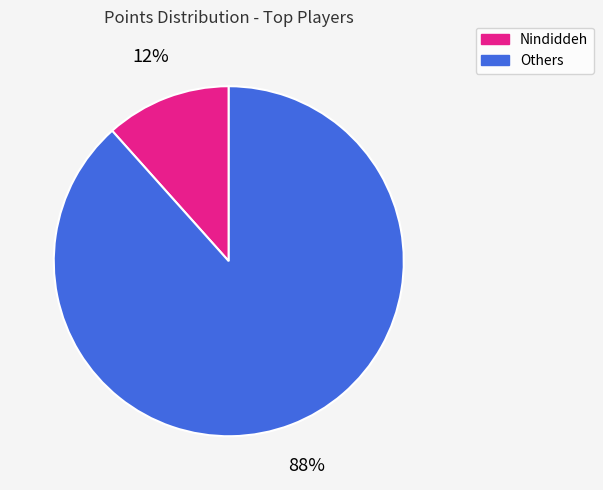

To the nearest percent, what is the average slice percentage?

50%